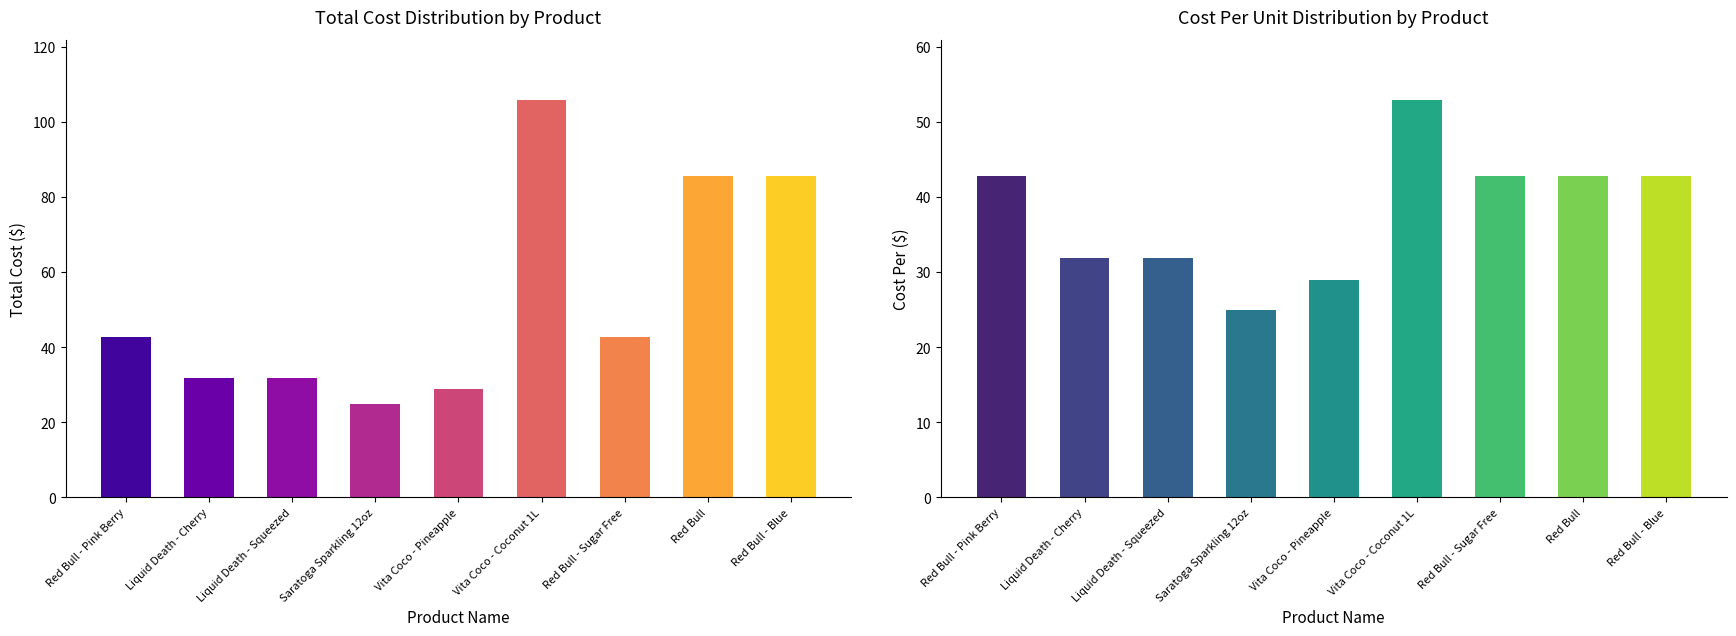

The Quantity series shows 0.5 at Red Bull - Blue. True or false?

False